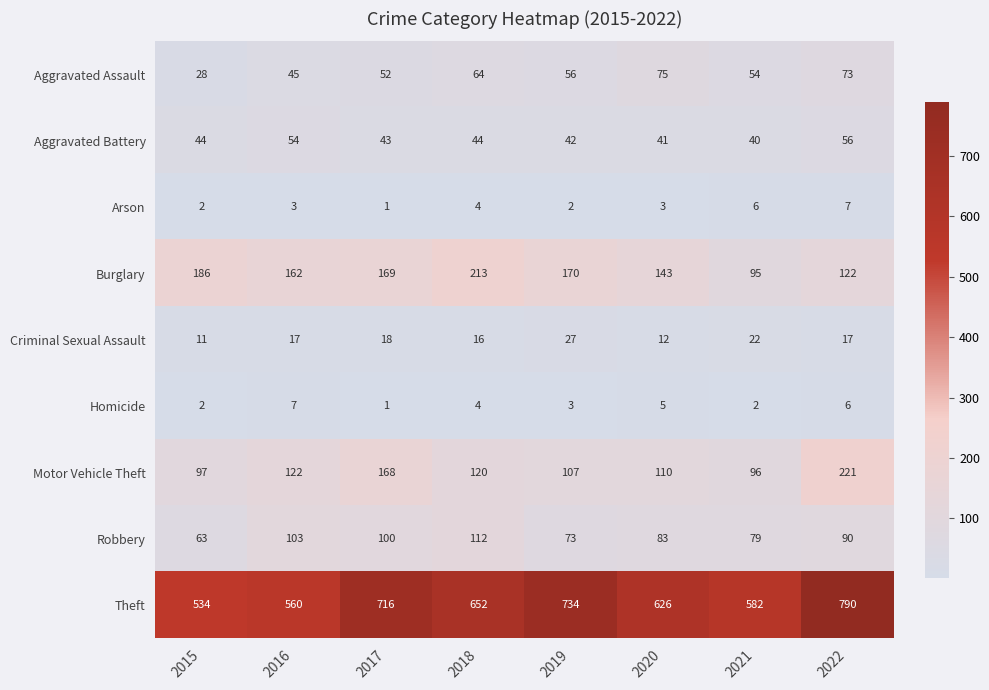

List the labels in order of Aggravated Assault value, smallest first.

2015, 2016, 2017, 2021, 2019, 2018, 2022, 2020